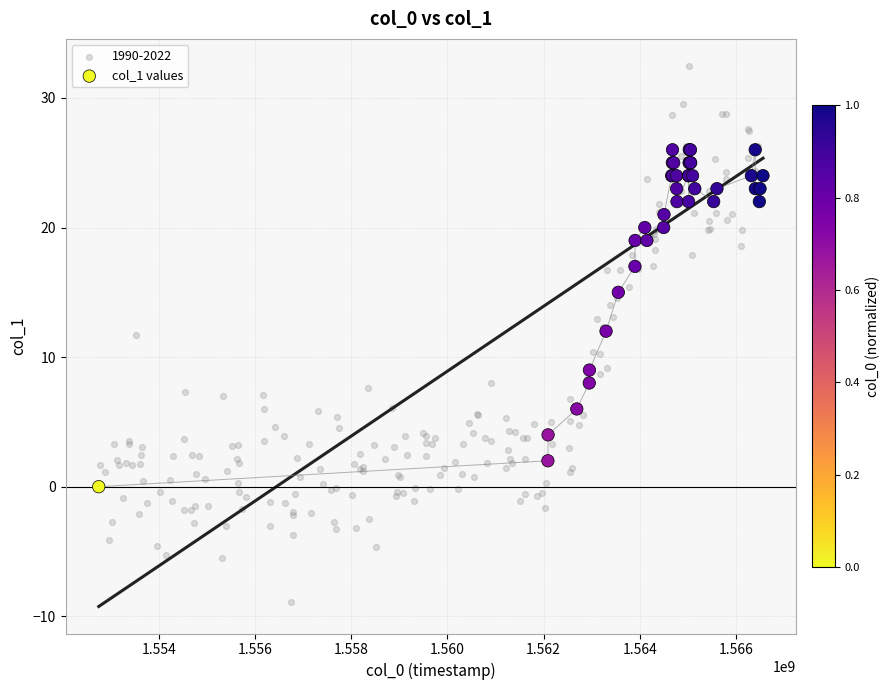

Which series has the largest Y range (max minus min)?

1990-2022